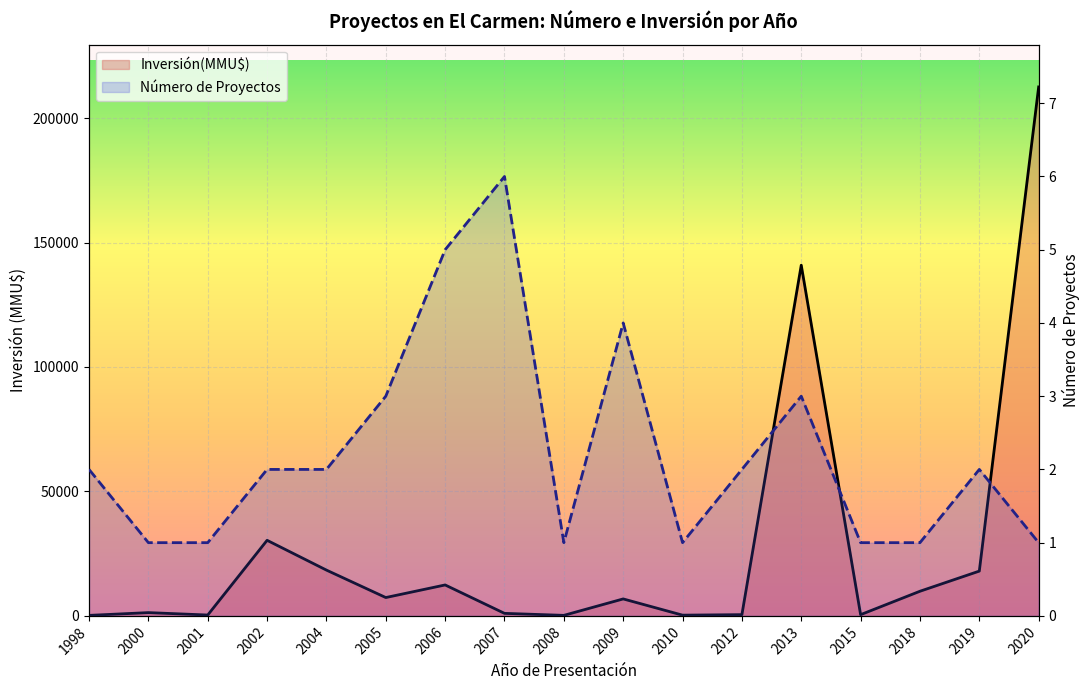

At which label does Inversión(MMU$) first exceed 6822?

2002